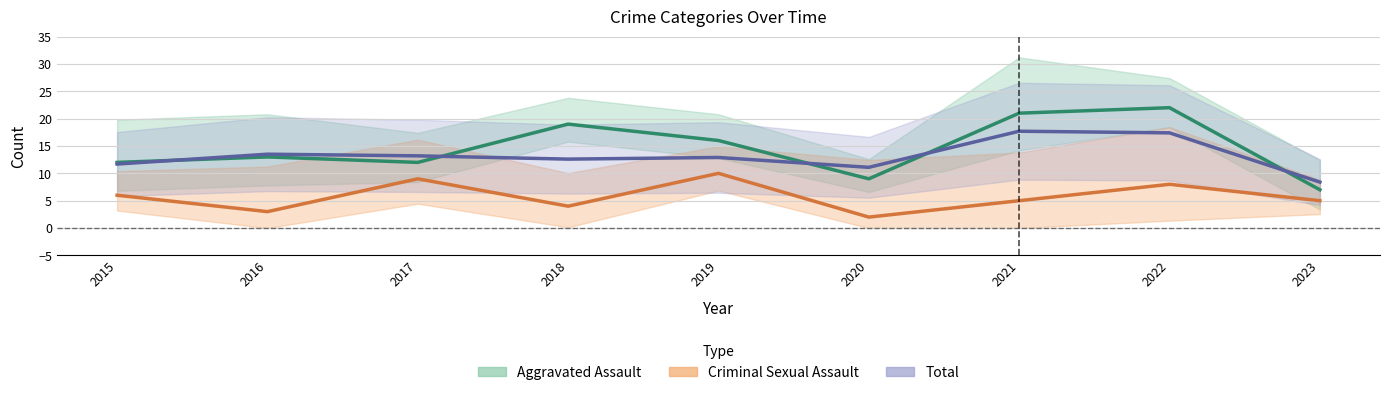

At how many categories does at least one series exceed 19?

2